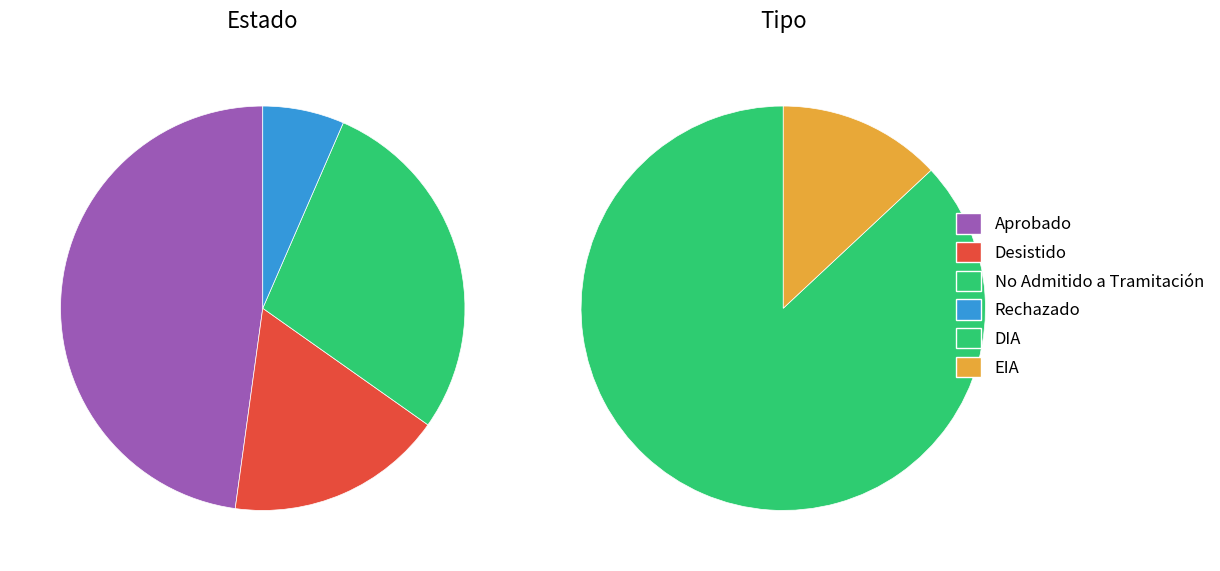

Which category has the biggest portion of the pie?

DIA